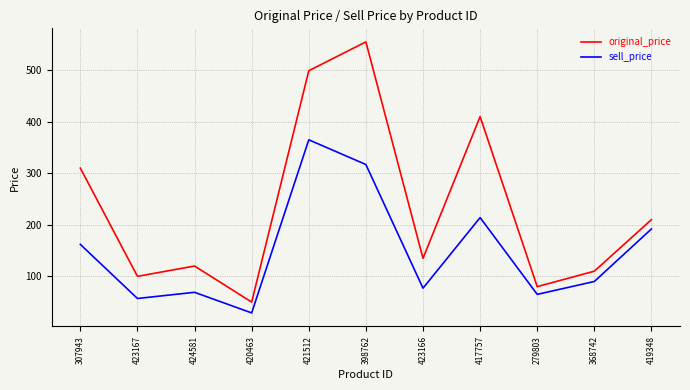

The value of original_price at 368742 is 110. True or false?

True